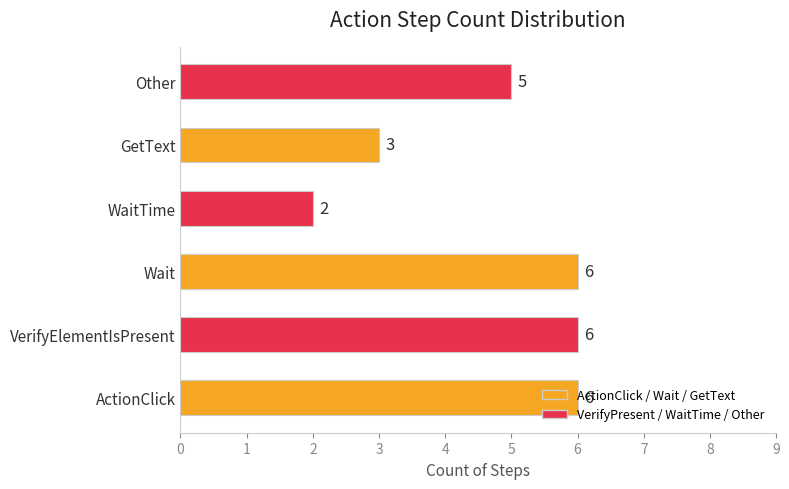

Which has a higher value, Other or GetText?

Other